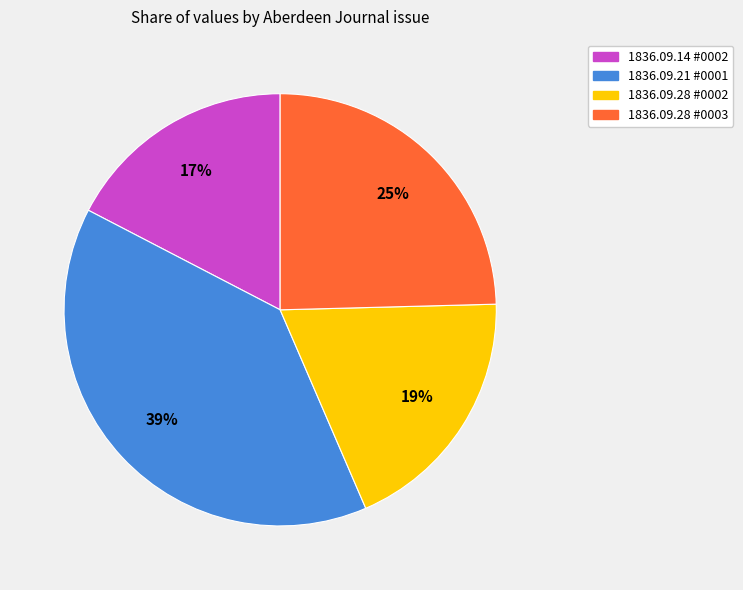

Which slice is the largest?

1836.09.21 #0001